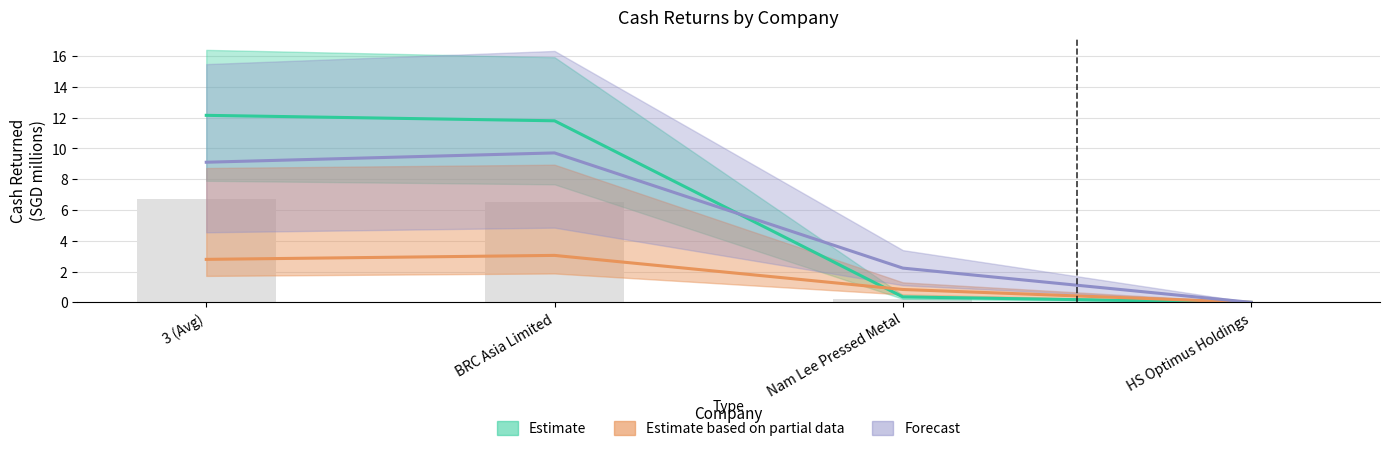

What is the label of the 3rd bar from the right?

BRC Asia Limited